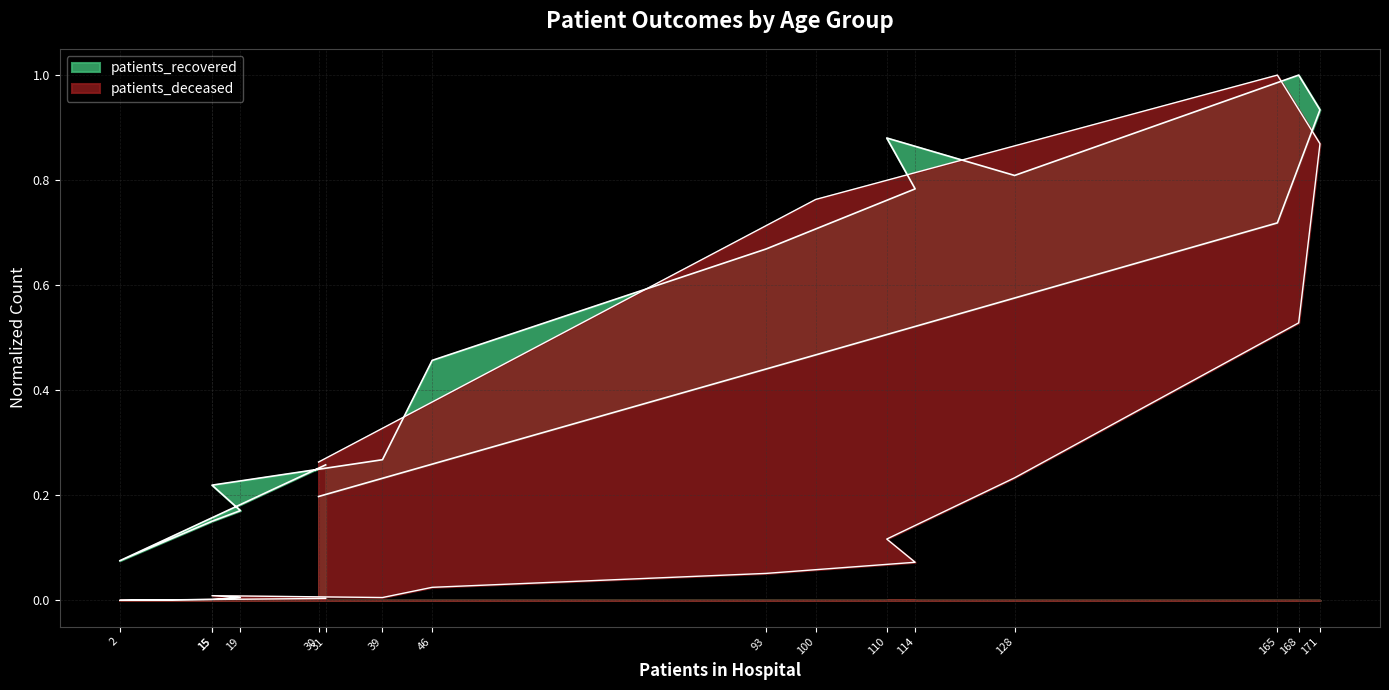

At how many categories does at least one series exceed 0?

16